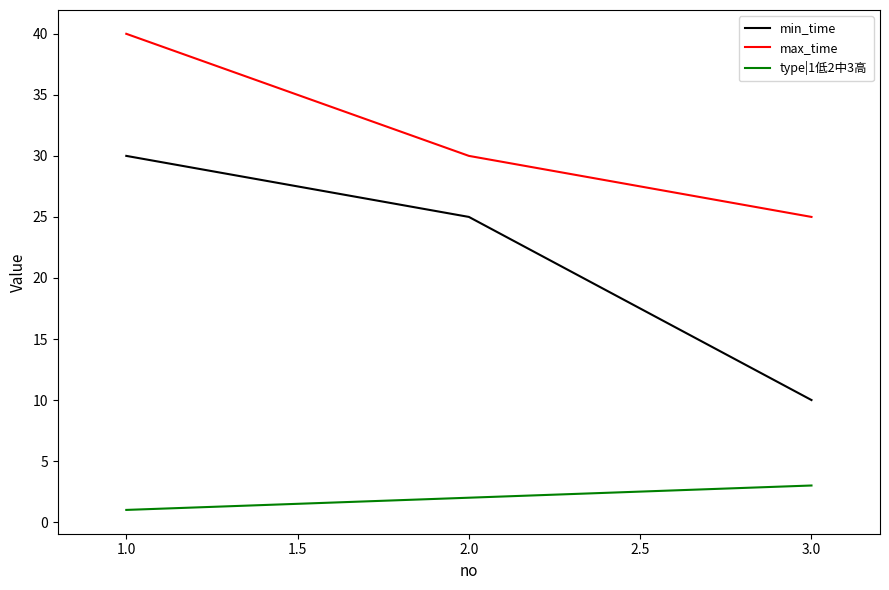

Which series has the widest spread of values?

min_time